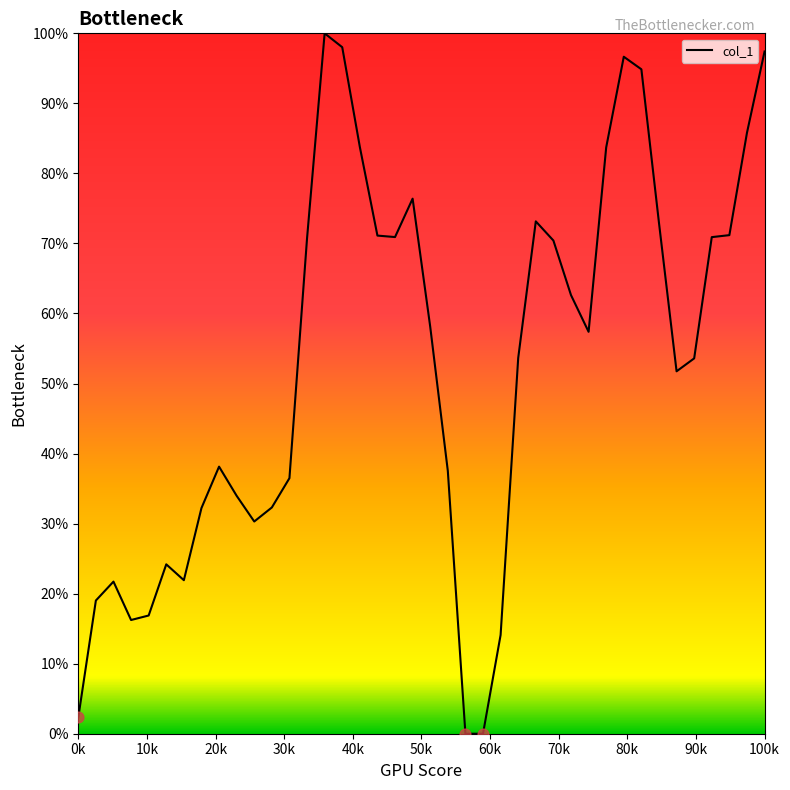

What is the difference between the maximum and minimum values?

100.0